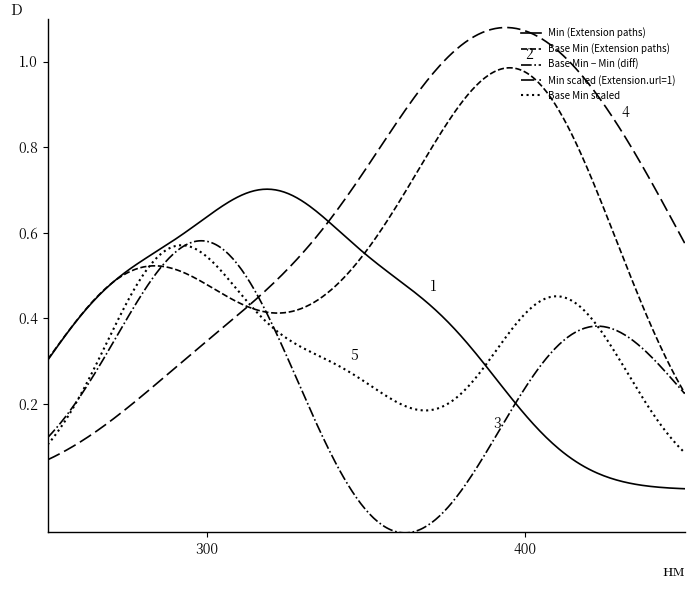

At how many categories does at least one series exceed 0?

5